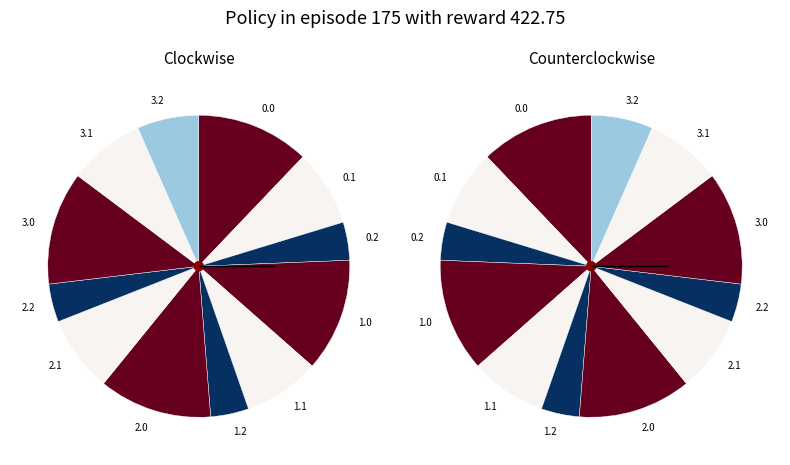

Is there any slice that represents more than half of the pie?

No